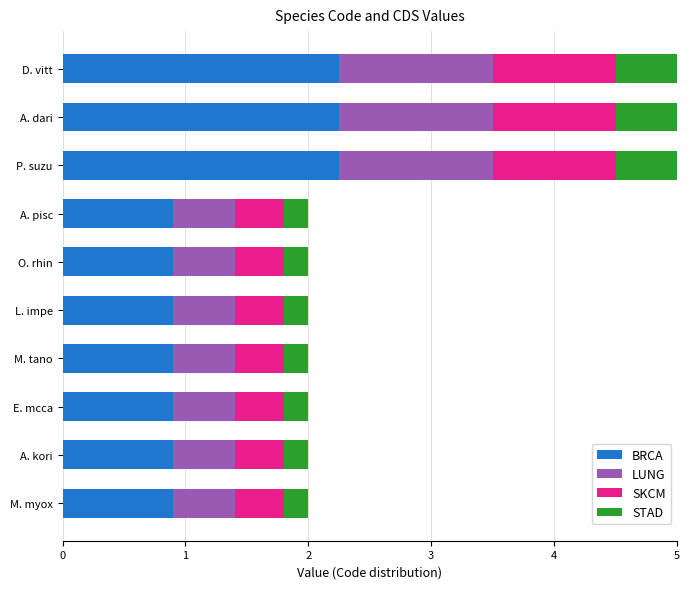

What is the sum of the BRCA values at M. tano and E. mcca?

1.8